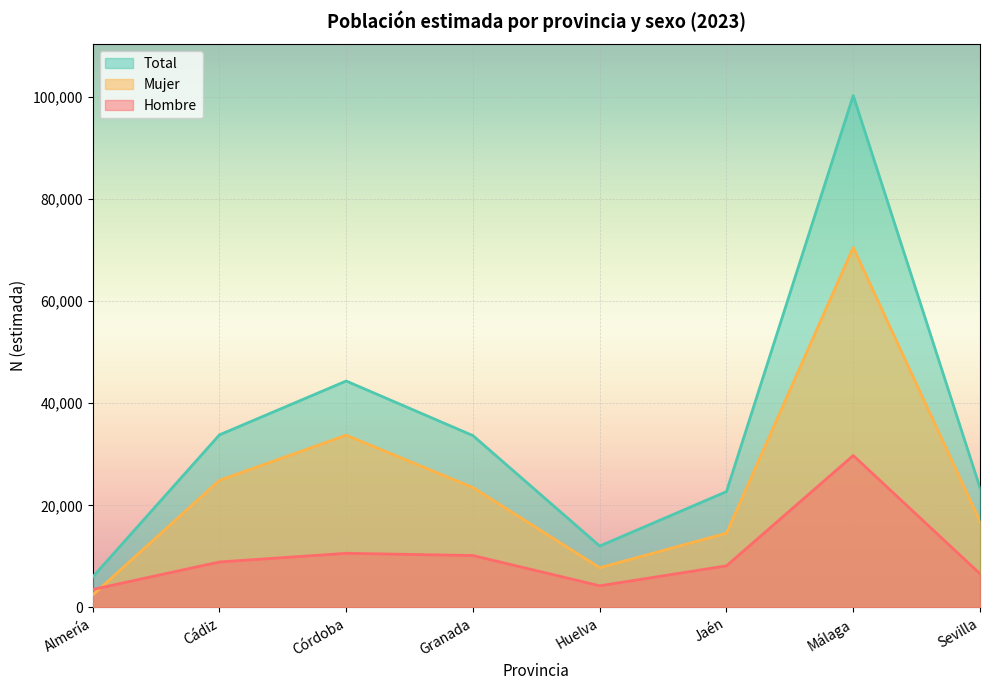

List the series in order of their peak value, lowest first.

Hombre, Mujer, Total